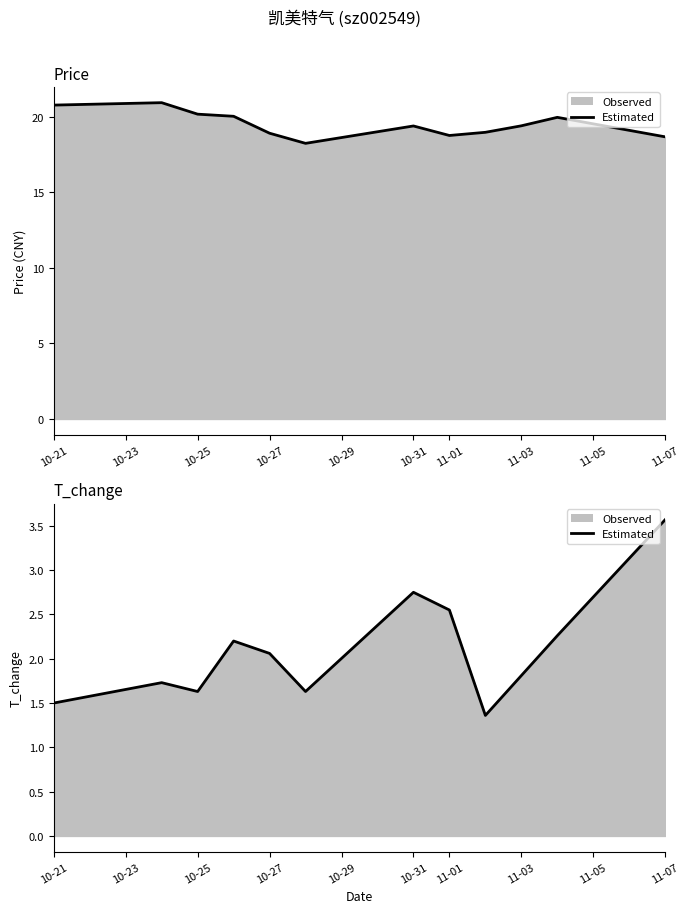

Reading left to right, transcribe all the data shown in this chart.

1.5	1.7	1.6	2.2	2.1	1.6	2.8	2.5	1.4	1.8	2.3	3.6